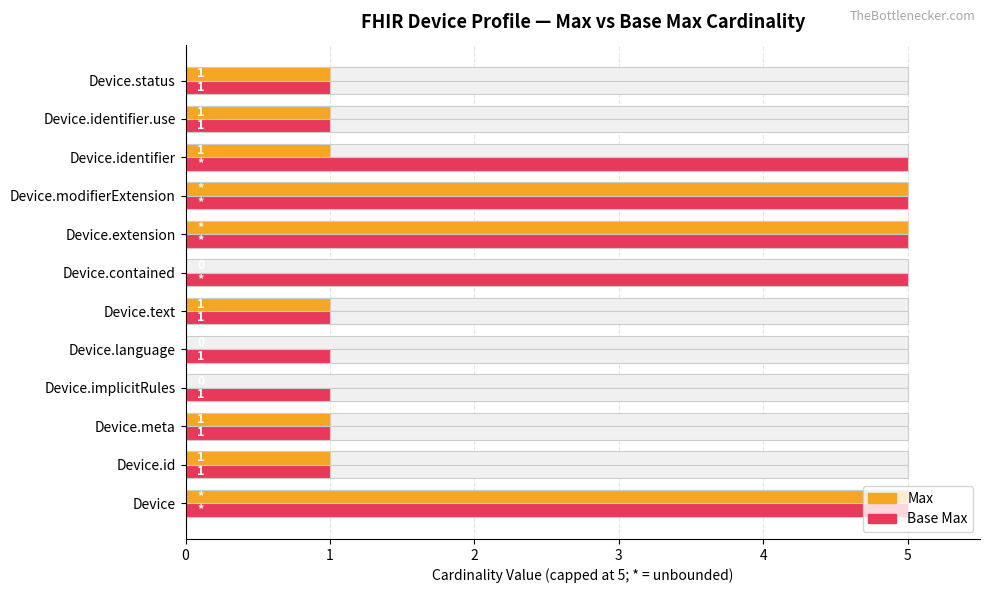

Are the bars grouped side by side (vs. stacked)?

Yes